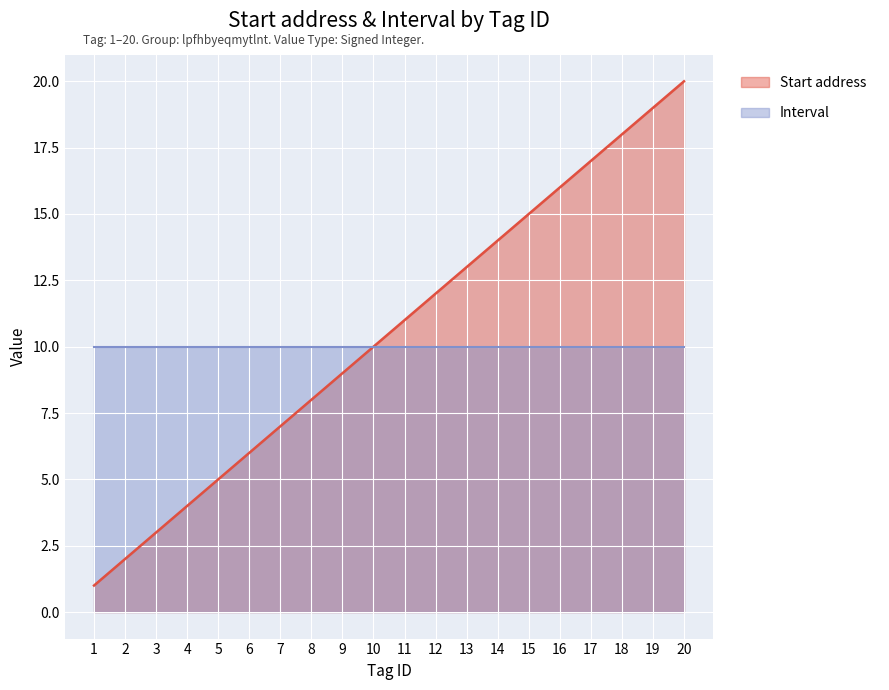

What is the change in value from 4 to 17?

+13